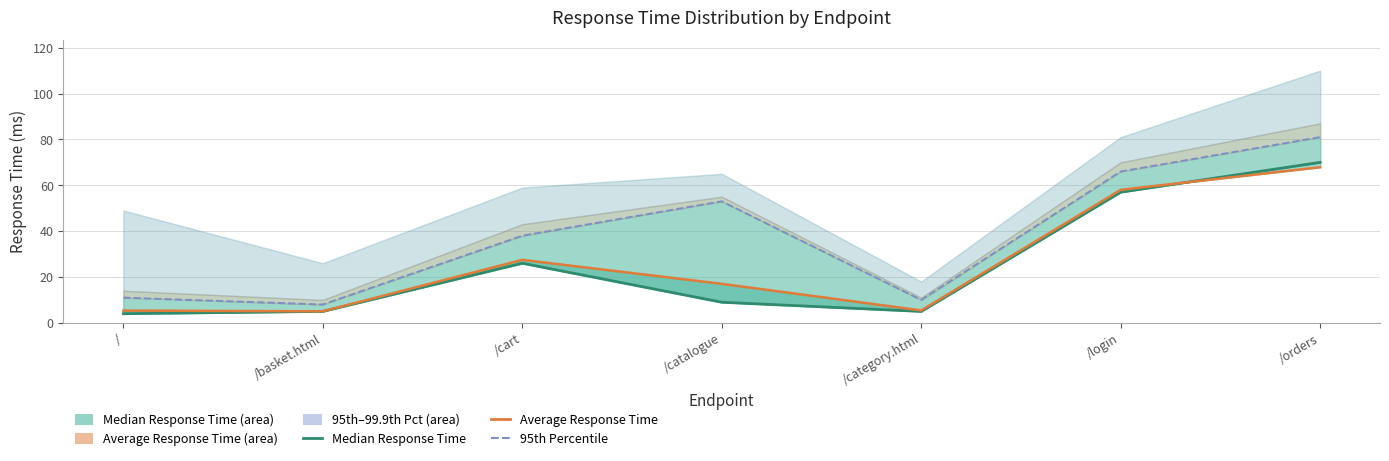

Which label corresponds to the smallest value in the chart?

/